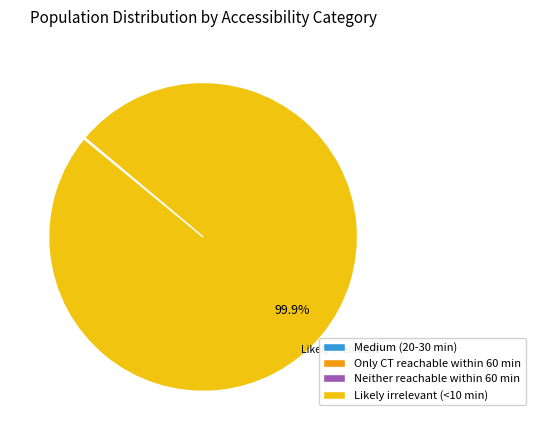

How much of the chart is everything except Likely irrelevant (<10 min)?

0.1%